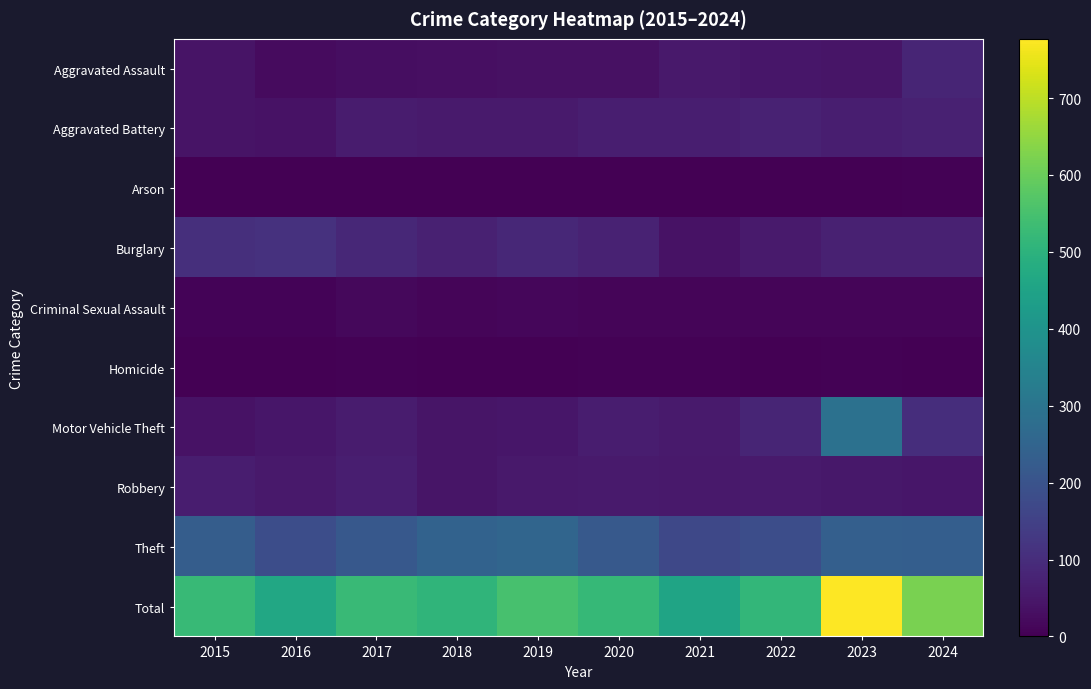

What is the maximum value shown in the chart?

777